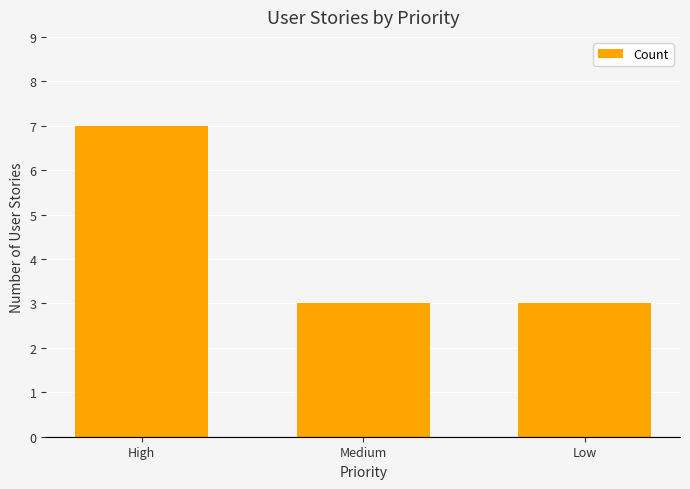

The chart shows a value of 3 at Low. True or false?

True